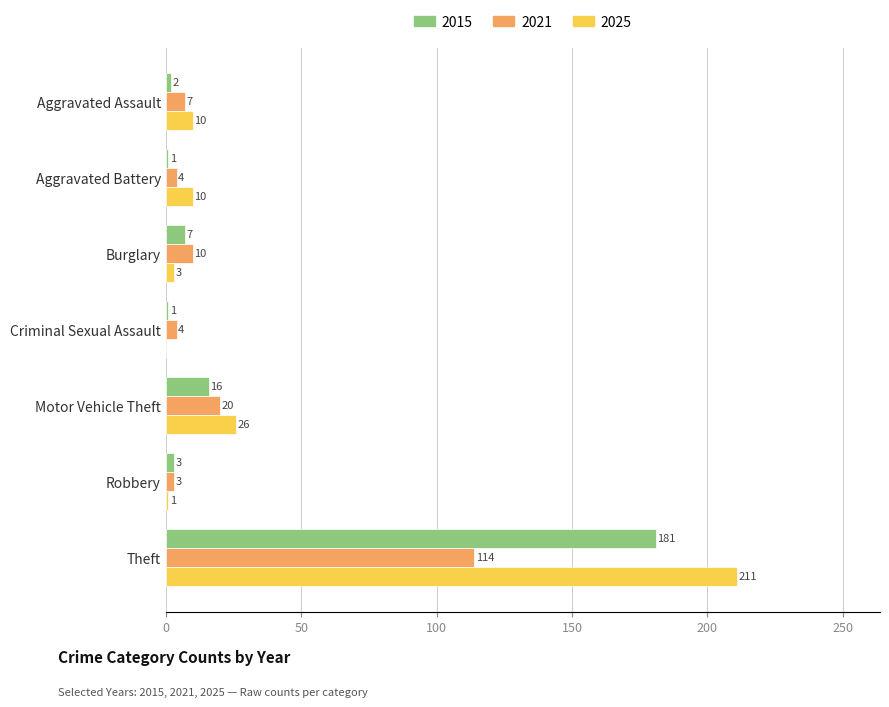

At which category is the sum across all series the highest?

Theft